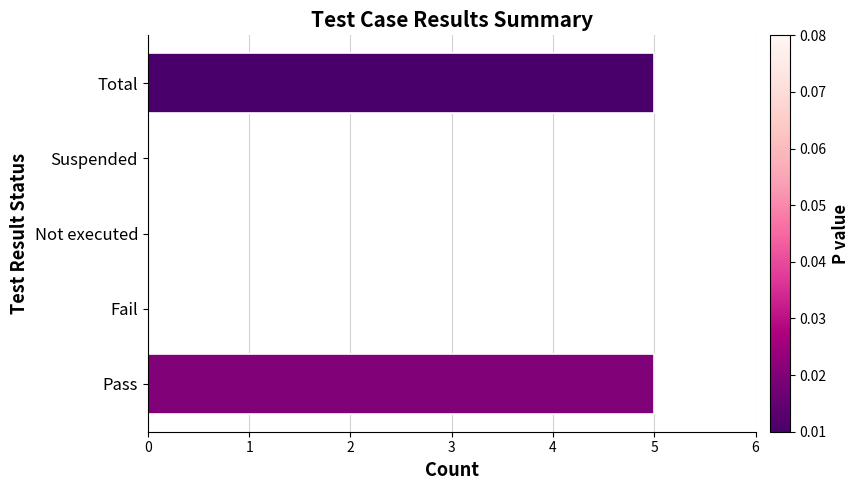

Count the values in the range 0 to 5.

5